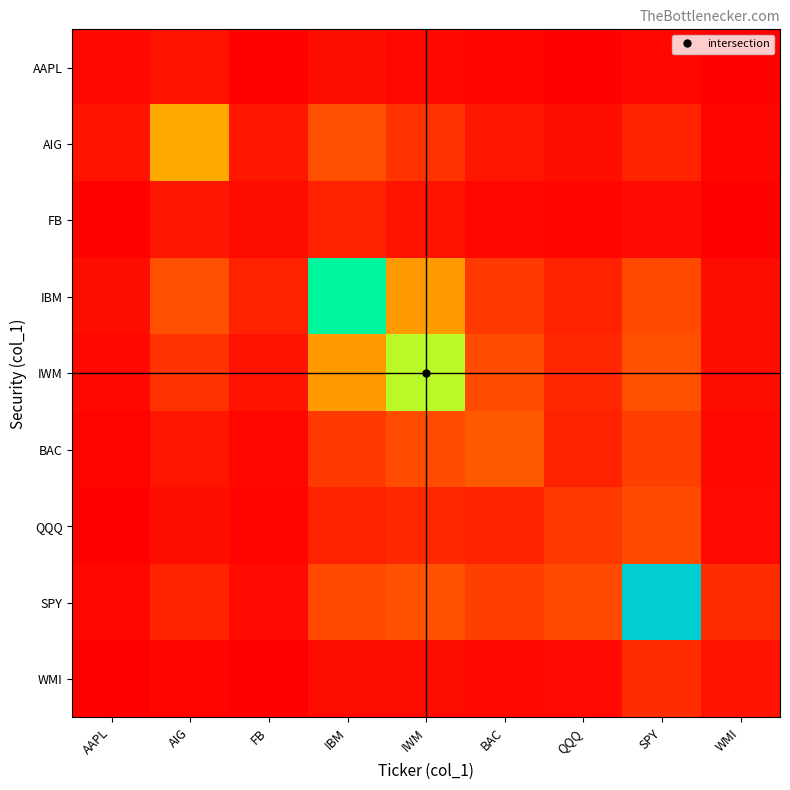

What is the maximum value shown in the chart?

100000.0